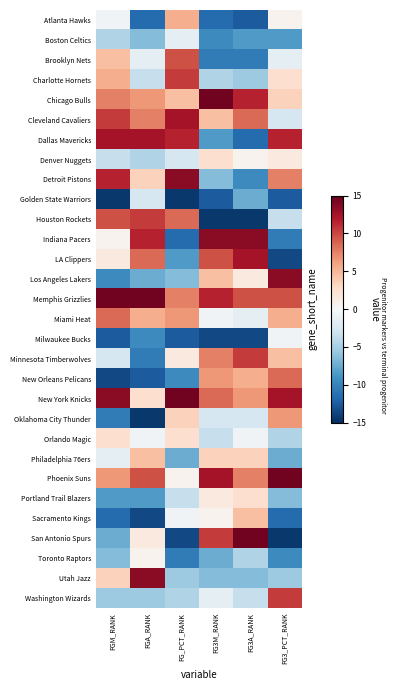

Which series changed the most between FGA_RANK and FG_PCT_RANK?

Indiana Pacers